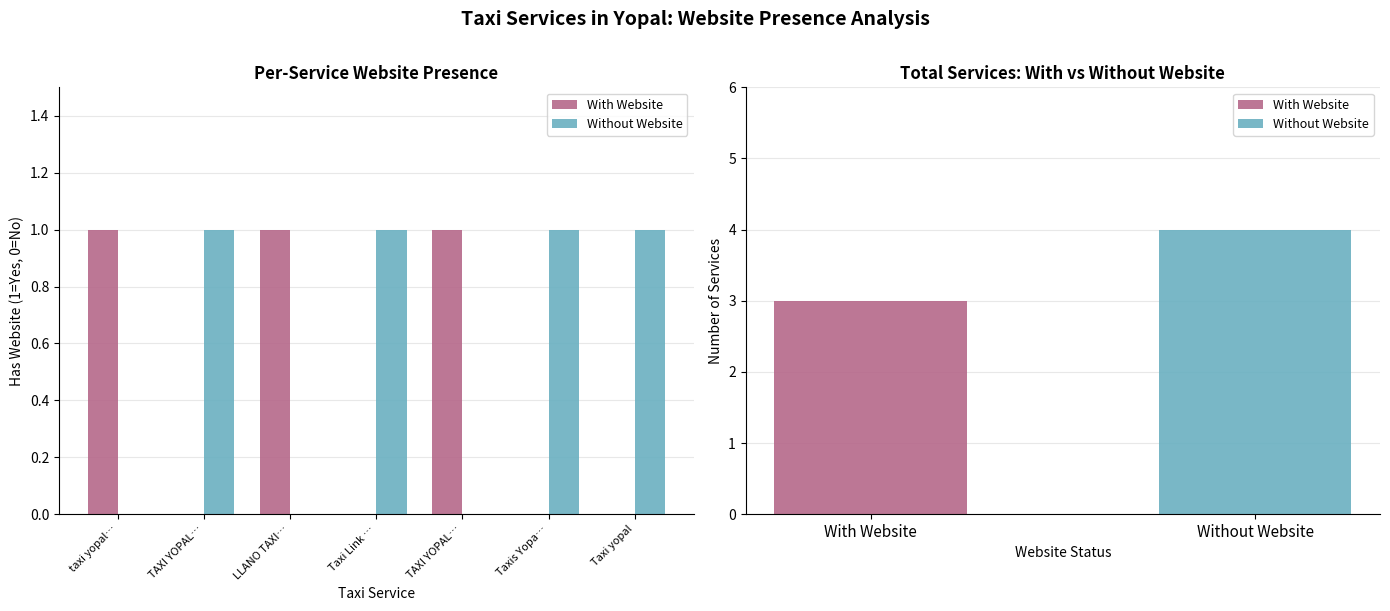

Count the number of data series in this chart.

2